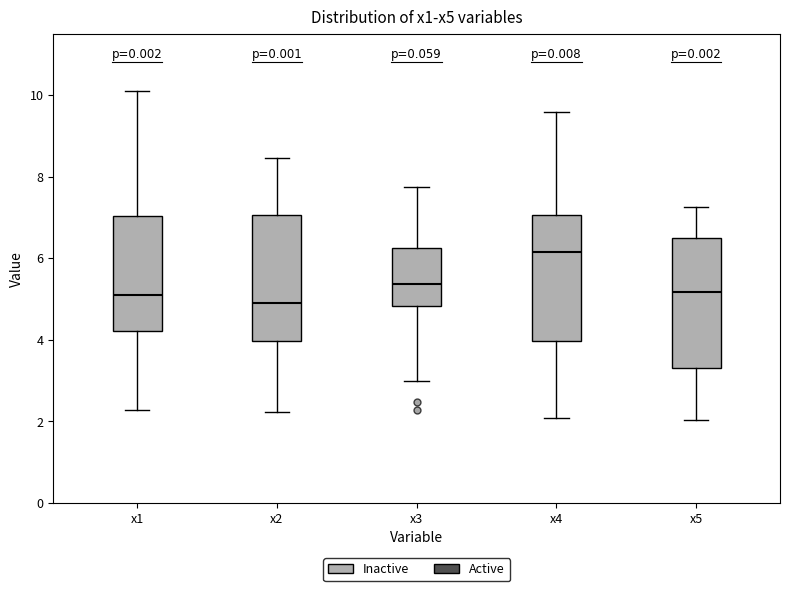

Reading left to right, transcribe this box plot: for each box, give where its median line is, the range the box spans, and where its two whiskers end, as read against the y-axis. The values are not printed on the chart, so give them approximately, as read against the axis.

x1: median 5.2, box 4.2 to 7.0, whiskers 2.2 to 10.2
x2: median 4.8, box 4.0 to 7.0, whiskers 2.2 to 8.4
x3: median 5.4, box 4.8 to 6.2, whiskers 3.0 to 7.8
x4: median 6.2, box 4.0 to 7.0, whiskers 2.0 to 9.6
x5: median 5.2, box 3.4 to 6.4, whiskers 2.0 to 7.2